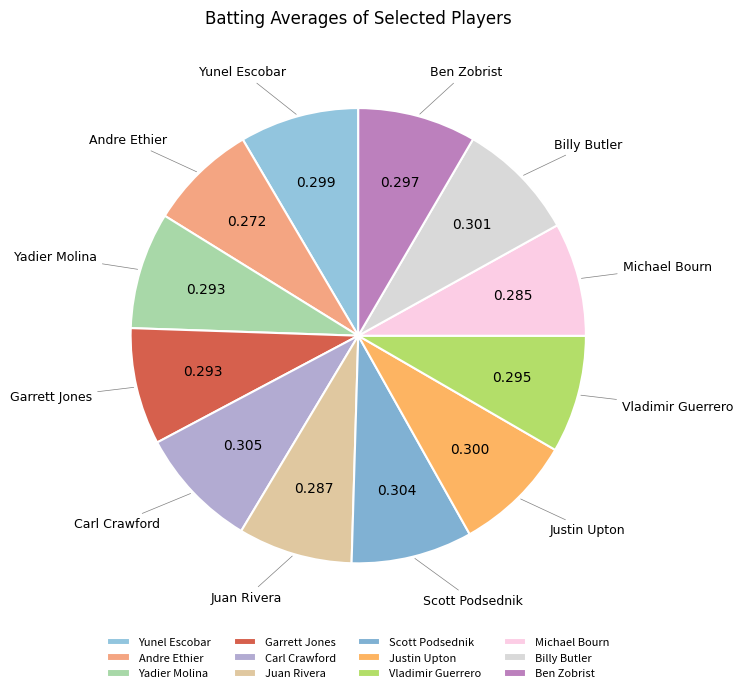

Does Justin Upton represent more than half of the total?

No